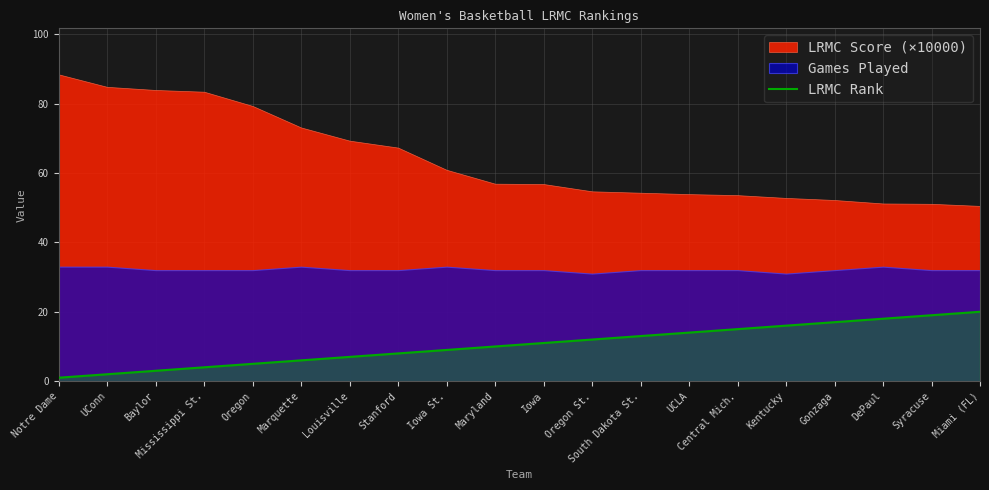

Reading right to left, extract all data points from this chart.

20	19	18	17	16	15	14	13	12	11	10	9	8	7	6	5	4	3	2	1